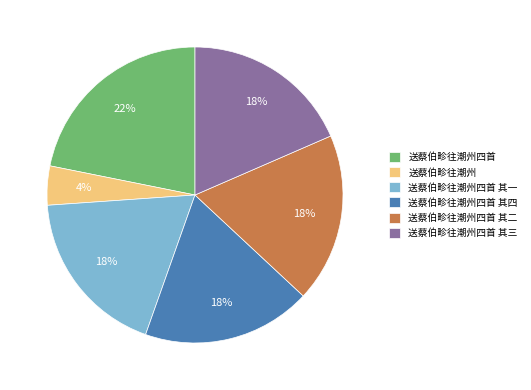

To the nearest percent, what portion does 送蔡伯畛往潮州 represent?

4%